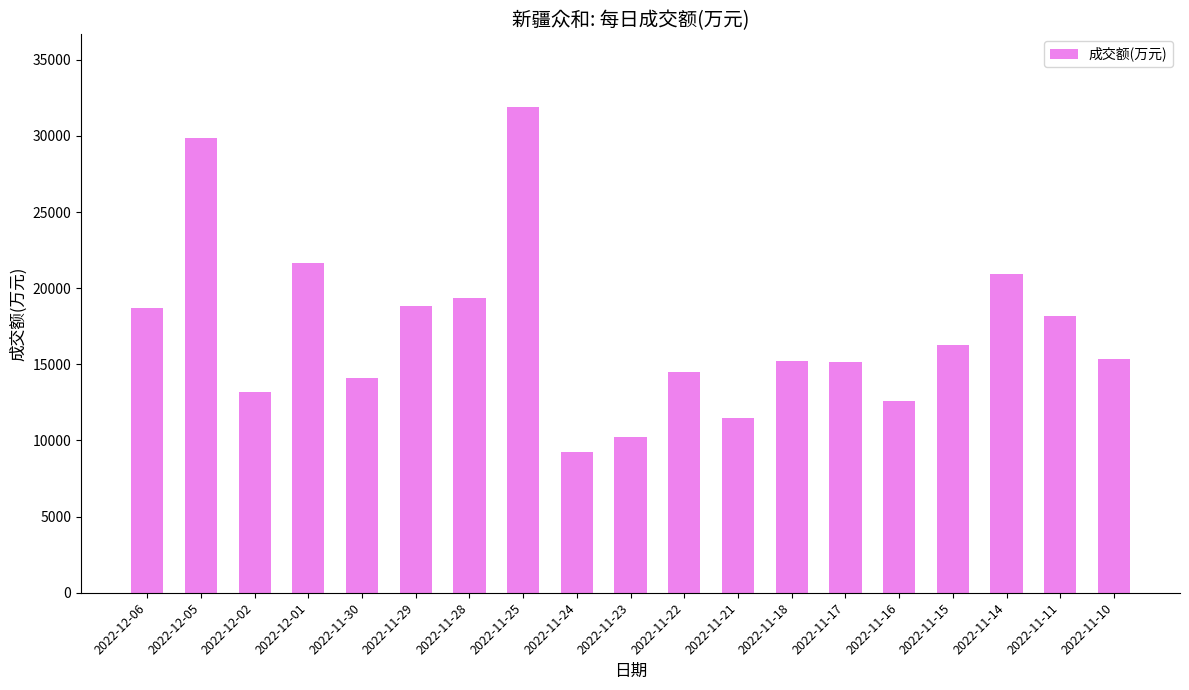

What is the change in value from 2022-12-06 to 2022-11-29?

+104